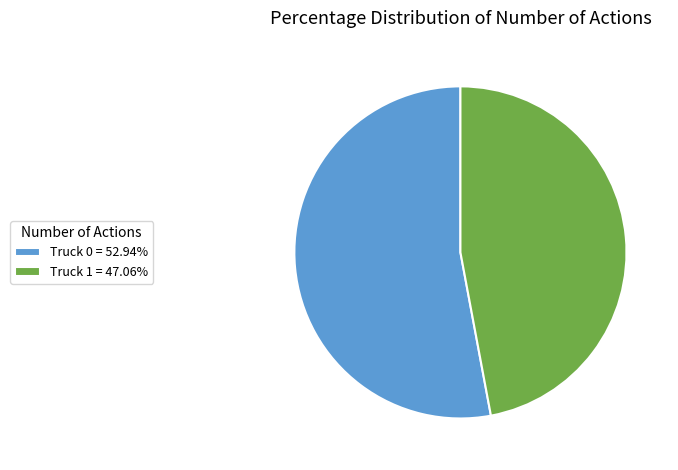

Which category accounts for the majority?

Truck 0